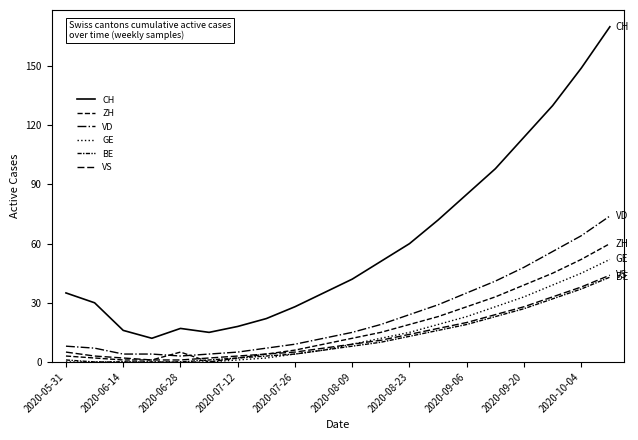

Does the chart have visible grid lines?

No